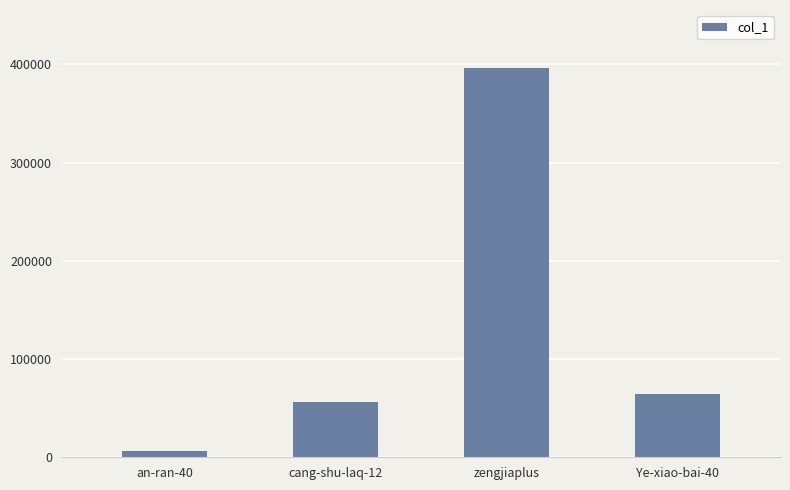

How many categories are shown in the chart?

4